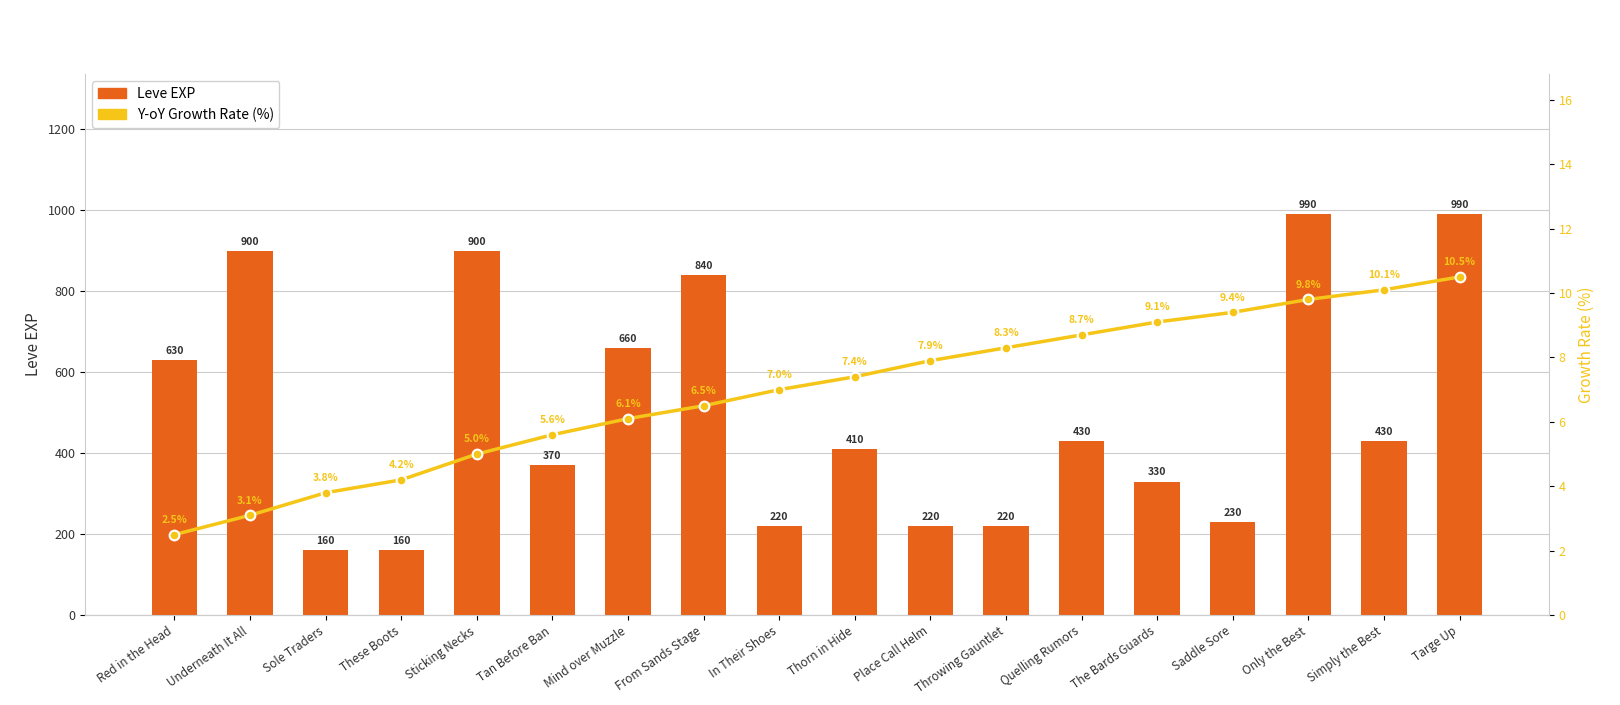

How many distinct data groups are displayed?

2